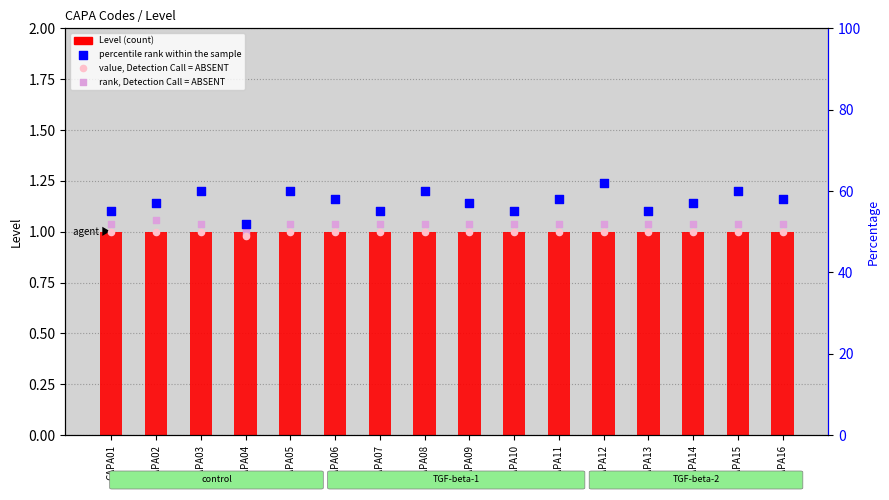

Which series has the largest total across all categories?

percentile rank within the sample